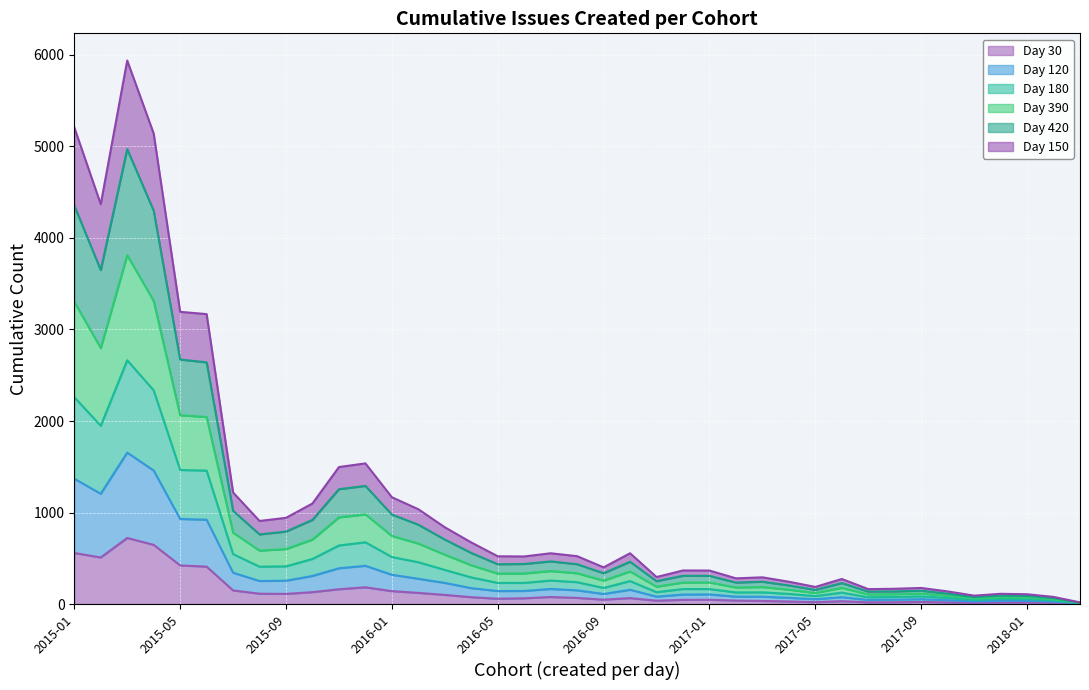

The value of Day 30 at 2015-05 is 422. True or false?

True